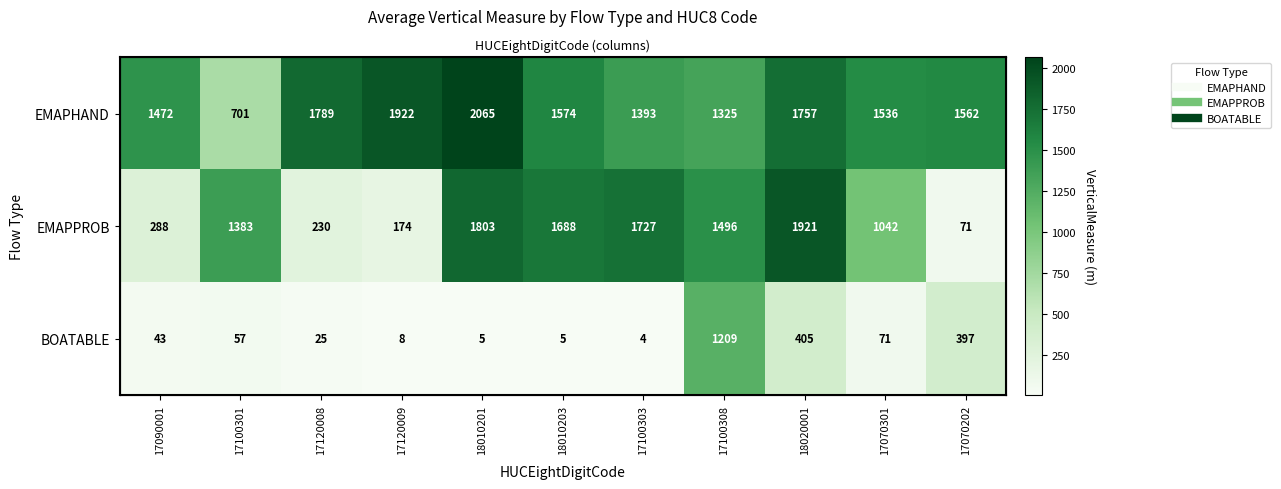

How many values in the BOATABLE series are below 43?

5